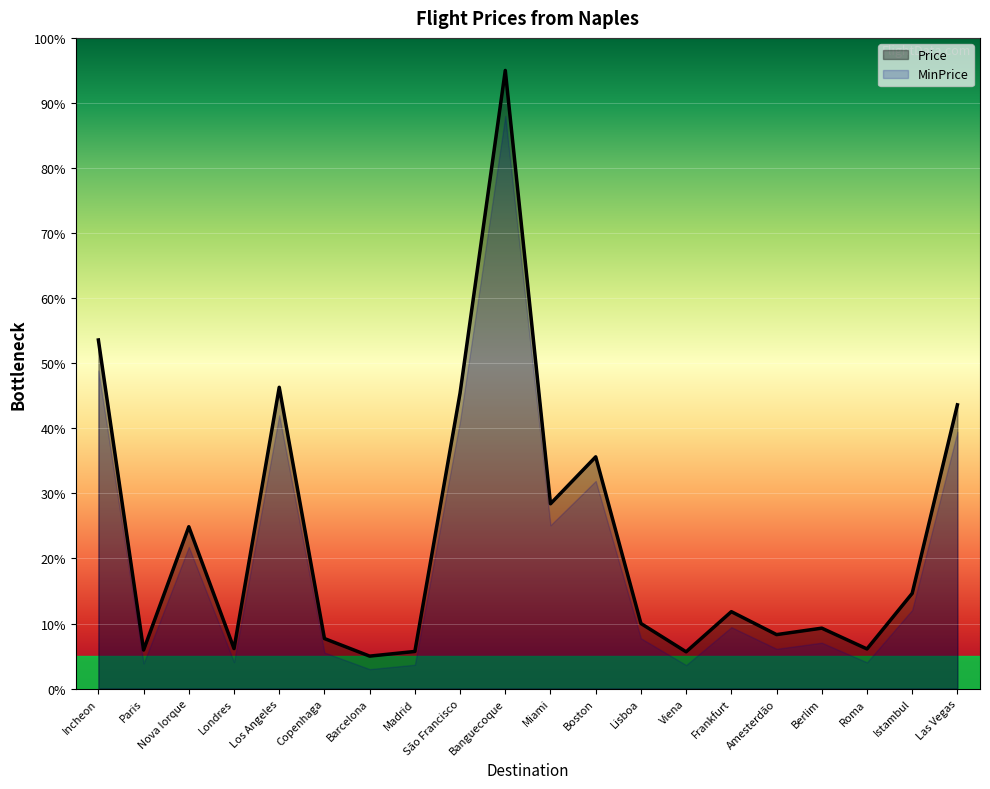

Does the chart display data point markers on the line(s)?

No